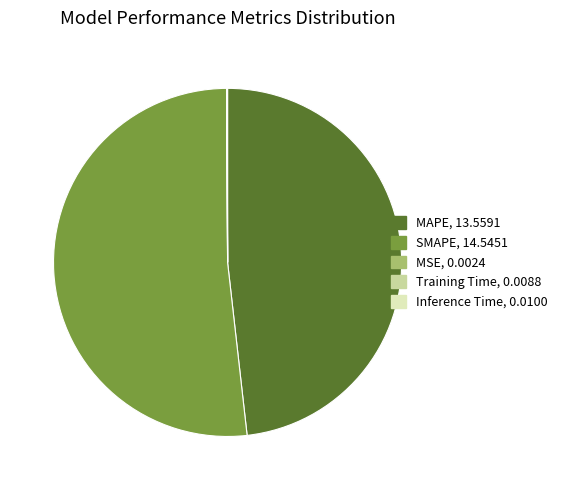

What is the largest slice in the pie chart?

SMAPE